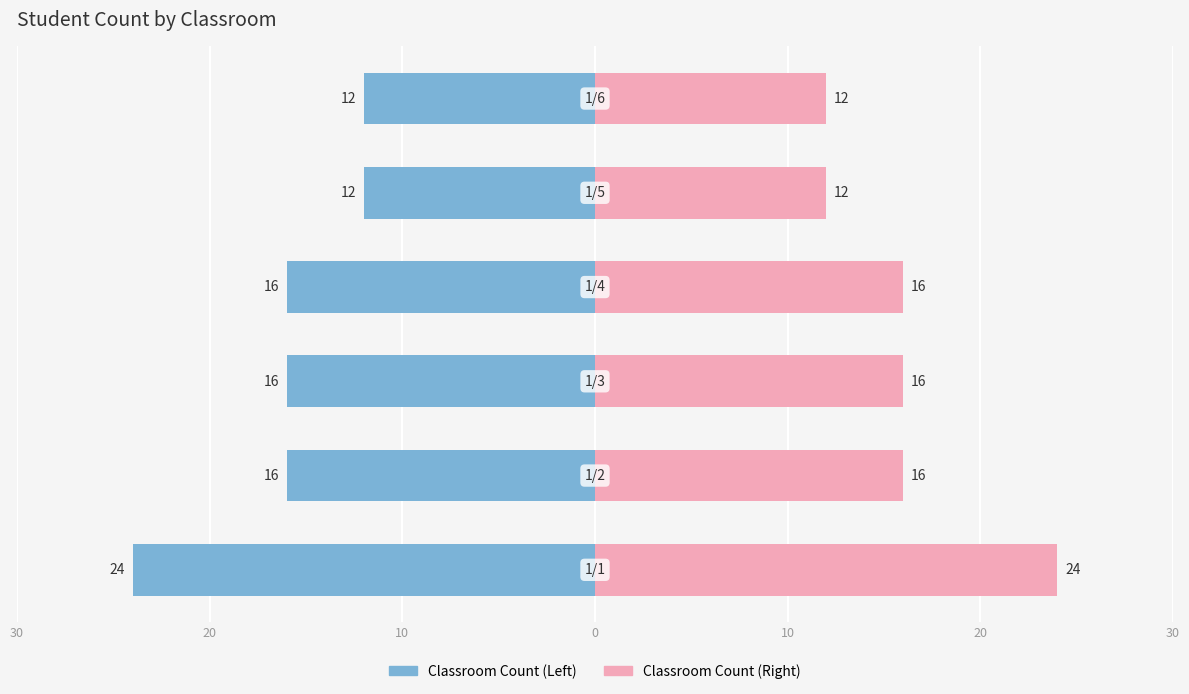

Are the bars grouped side by side (vs. stacked)?

Yes